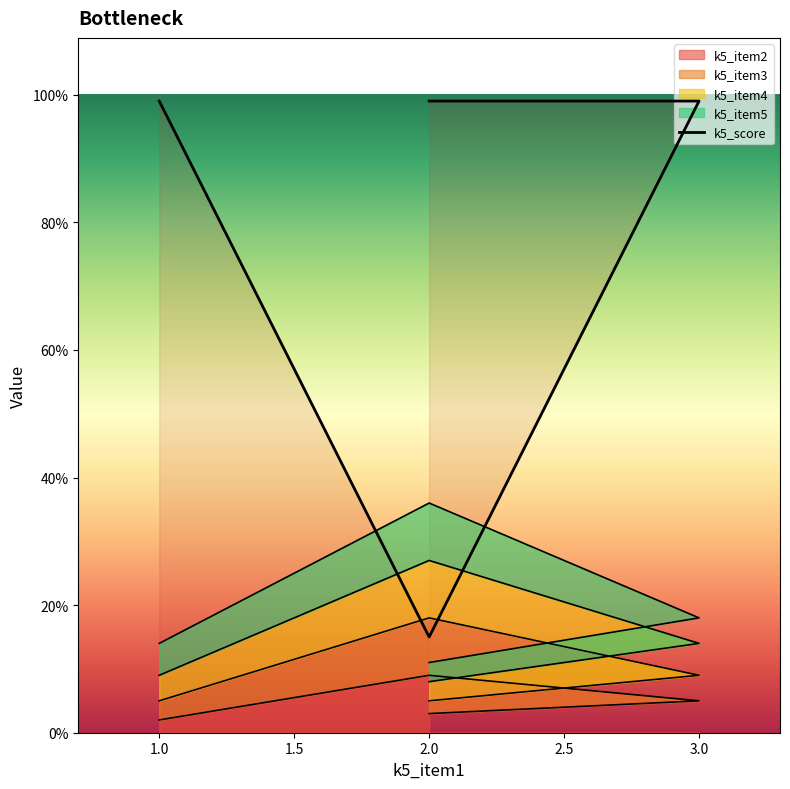

What is the highest value of the k5_item2 series?

9